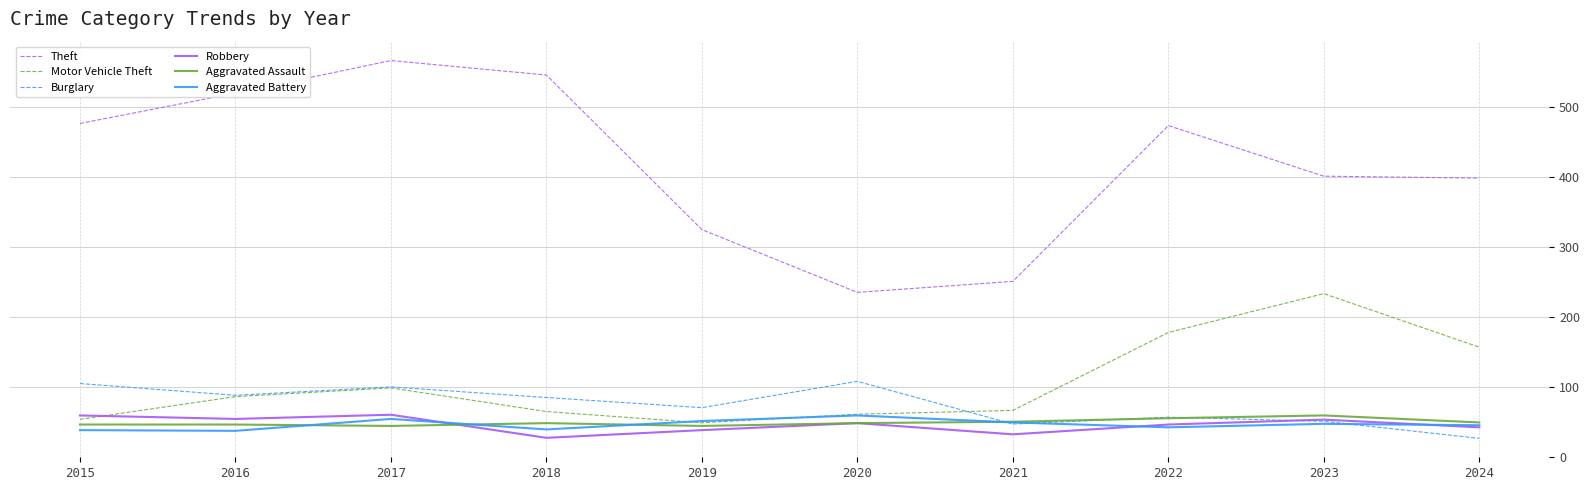

What is the difference between the maximum and minimum values in the Aggravated Battery series?

22.0